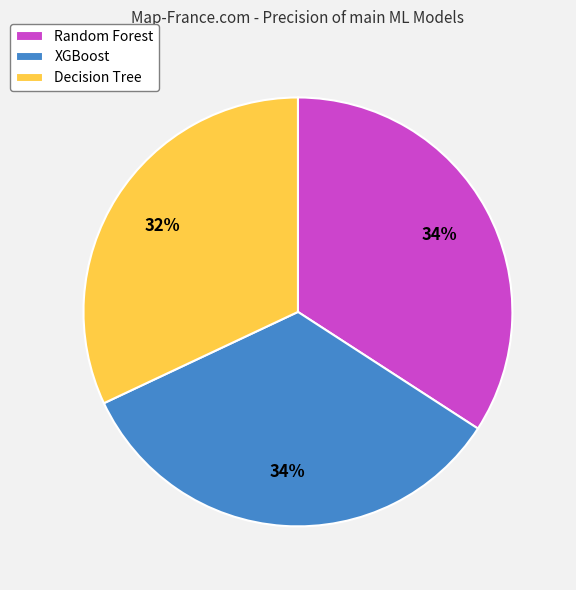

Which slice is the smallest?

Decision Tree